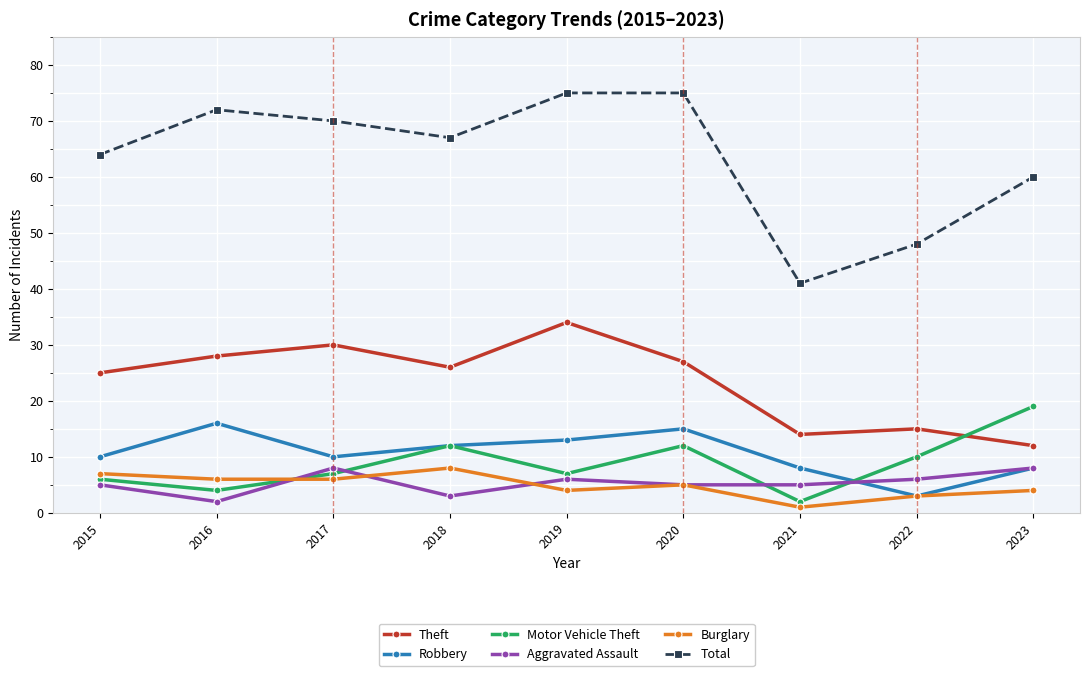

Reading left to right, transcribe all the data shown in this chart.

Theft: 2015=25	2016=28	2017=30	2018=26	2019=34	2020=27	2021=14	2022=15	2023=12
Robbery: 2015=10	2016=16	2017=10	2018=12	2019=13	2020=15	2021=8	2022=3	2023=8
Motor Vehicle Theft: 2015=6	2016=4	2017=7	2018=12	2019=7	2020=12	2021=2	2022=10	2023=19
Aggravated Assault: 2015=5	2016=2	2017=8	2018=3	2019=6	2020=5	2021=5	2022=6	2023=8
Burglary: 2015=7	2016=6	2017=6	2018=8	2019=4	2020=5	2021=1	2022=3	2023=4
Total: 2015=64	2016=72	2017=70	2018=67	2019=75	2020=75	2021=41	2022=48	2023=60